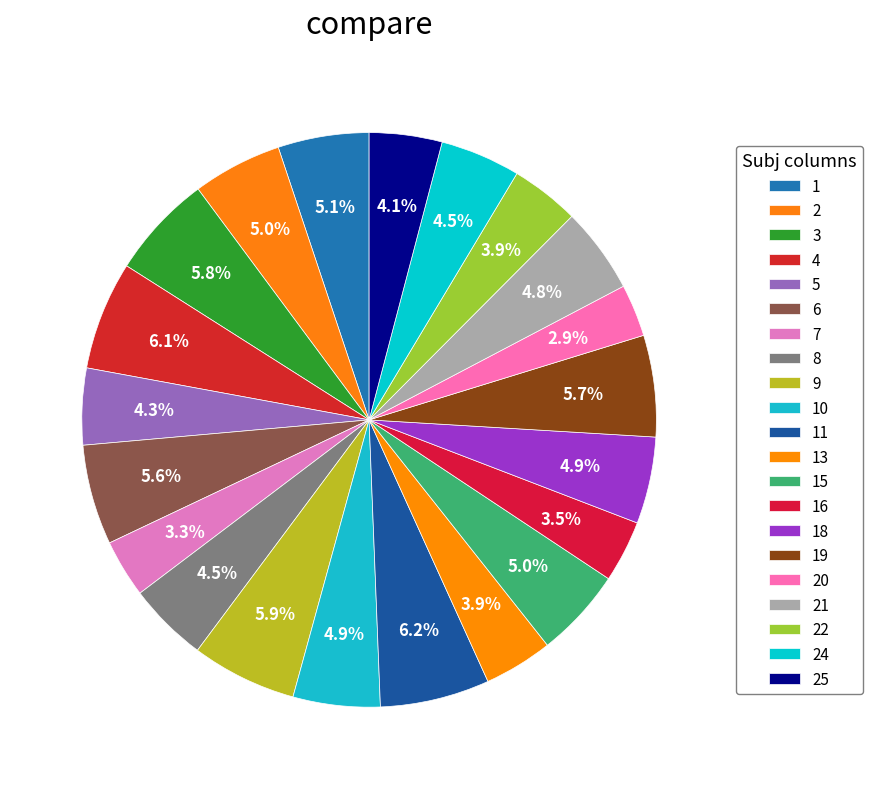

How many slices are in this pie chart?

21